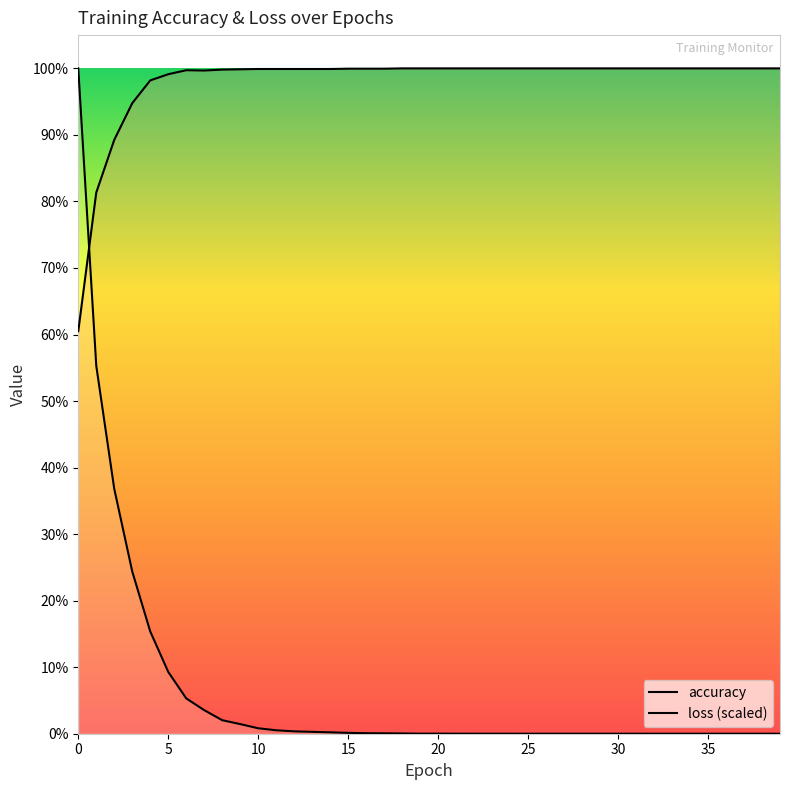

Does the chart display data point markers on the line(s)?

No